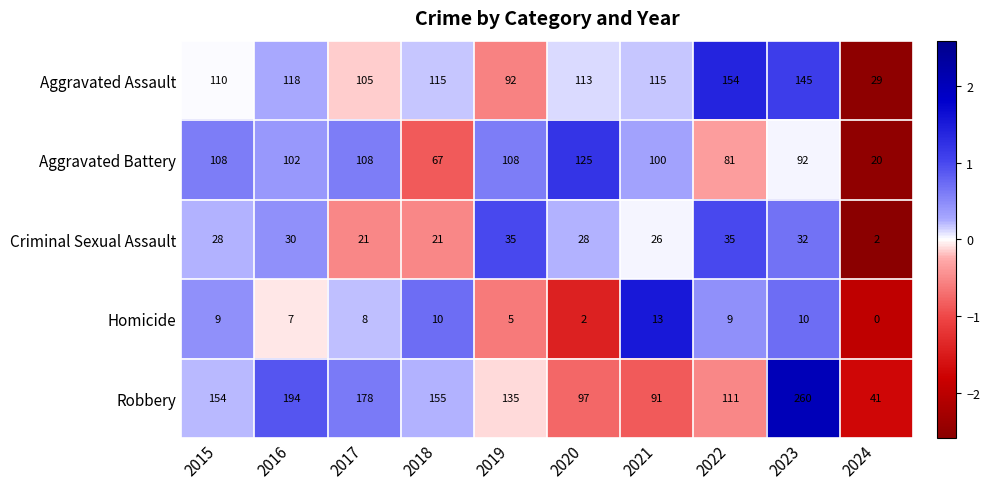

The Aggravated Battery series shows 76 at 2020. True or false?

False